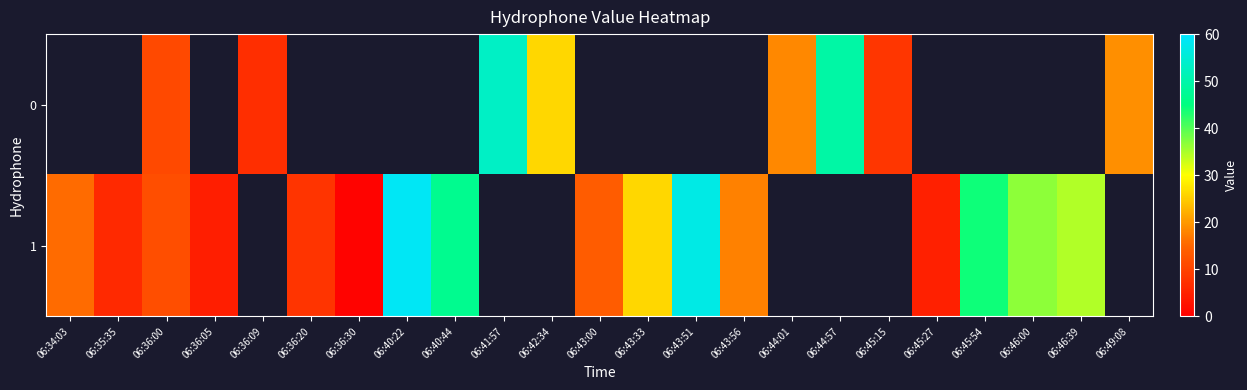

The 0 series shows 6.9 at 06:36:09. True or false?

True